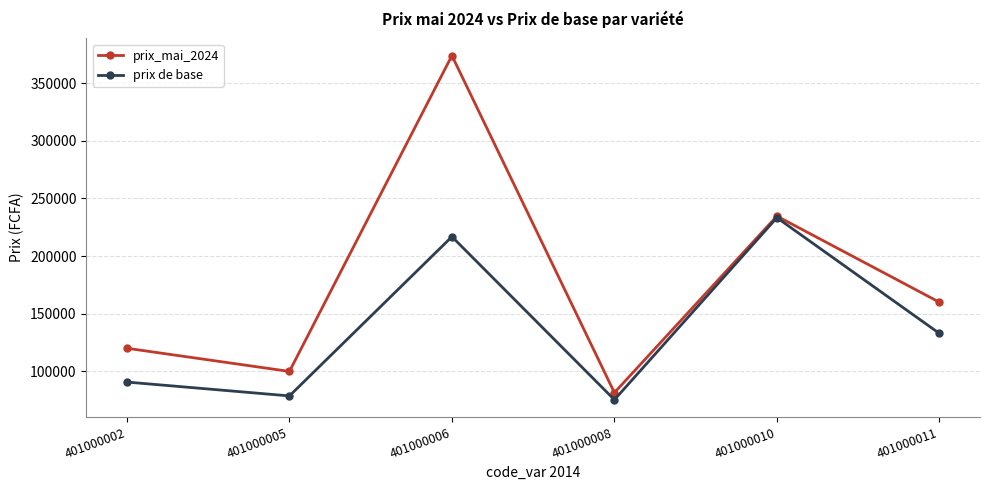

Where does the prix_mai_2024 series first go above 159999?

401000006